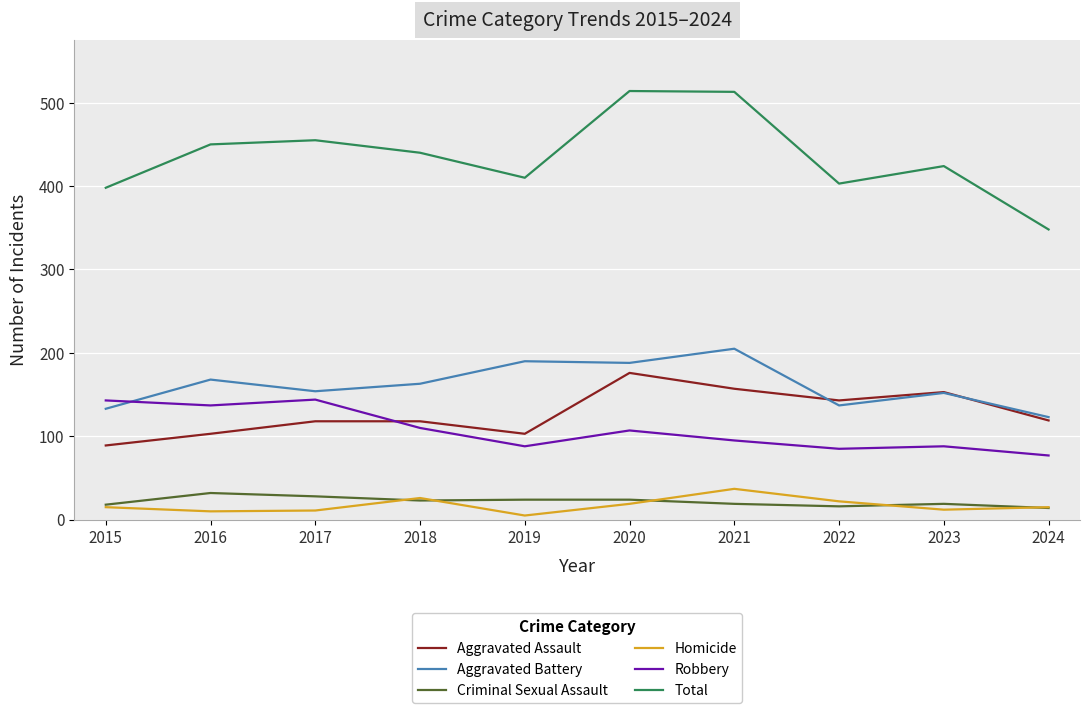

What is the approximate value of Total at 2018?

440